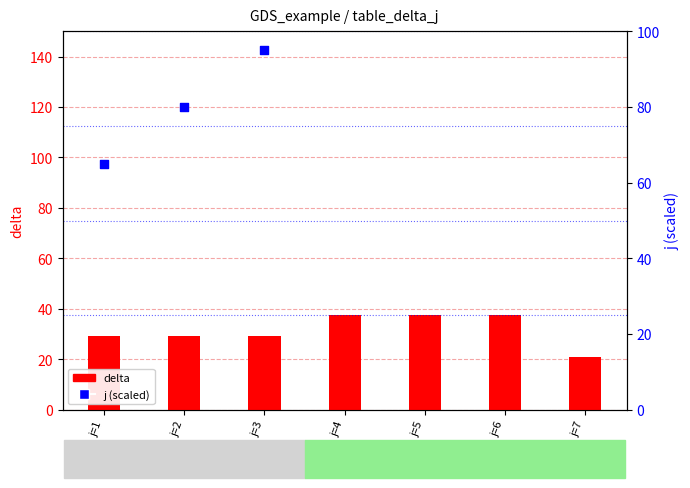

Which series has the largest total across all categories?

j (scaled)